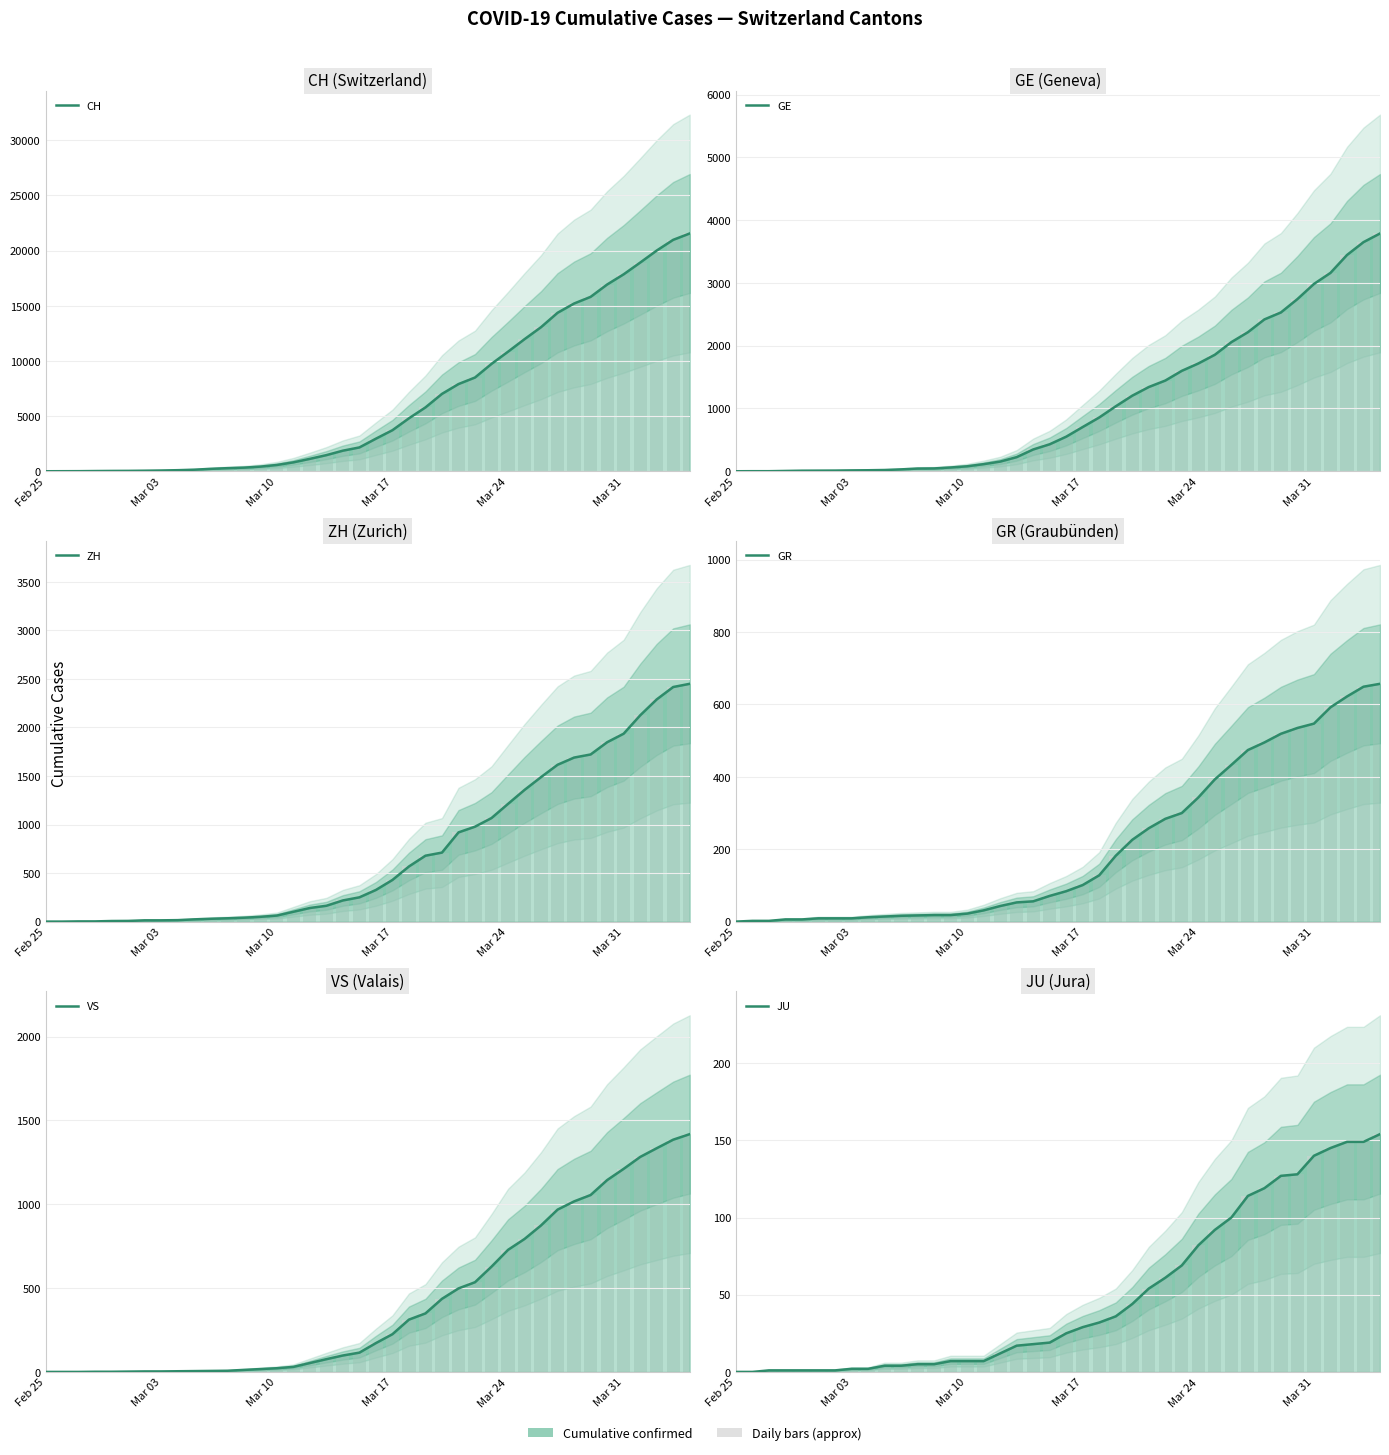

List the series in order of their peak value, highest first.

CH, GE, ZH, VS, GR, JU